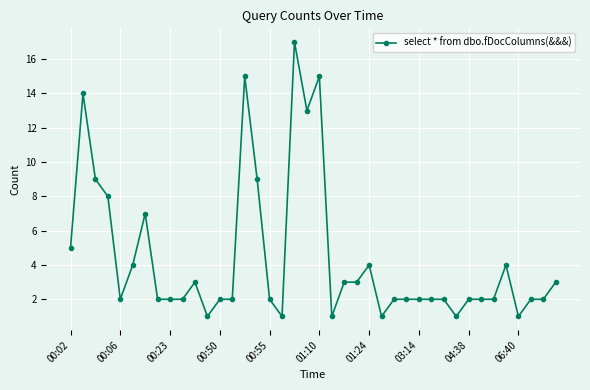

What is the difference between the maximum and minimum values?

16